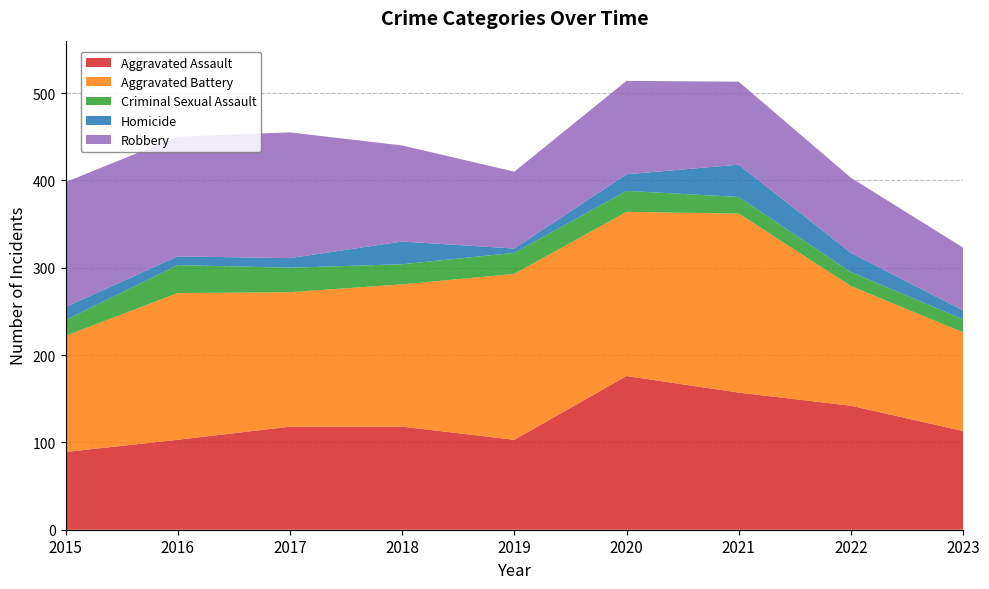

Reading right to left, extract all data points from this chart.

Aggravated Assault: 2023=113	2022=142	2021=157	2020=176	2019=103	2018=118	2017=118	2016=103	2015=89
Aggravated Battery: 2023=113	2022=137	2021=205	2020=188	2019=190	2018=163	2017=154	2016=168	2015=133
Criminal Sexual Assault: 2023=15	2022=16	2021=19	2020=24	2019=24	2018=23	2017=28	2016=32	2015=18
Homicide: 2023=10	2022=22	2021=37	2020=19	2019=5	2018=26	2017=11	2016=10	2015=15
Robbery: 2023=72	2022=86	2021=95	2020=107	2019=88	2018=110	2017=144	2016=137	2015=143